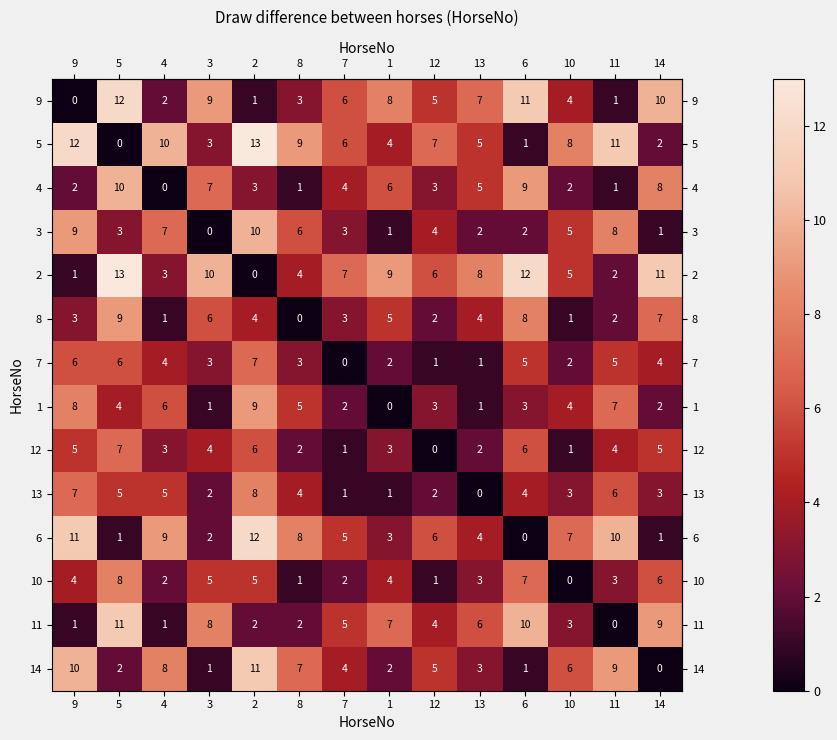

The value of 12 at 2 is 6. True or false?

True